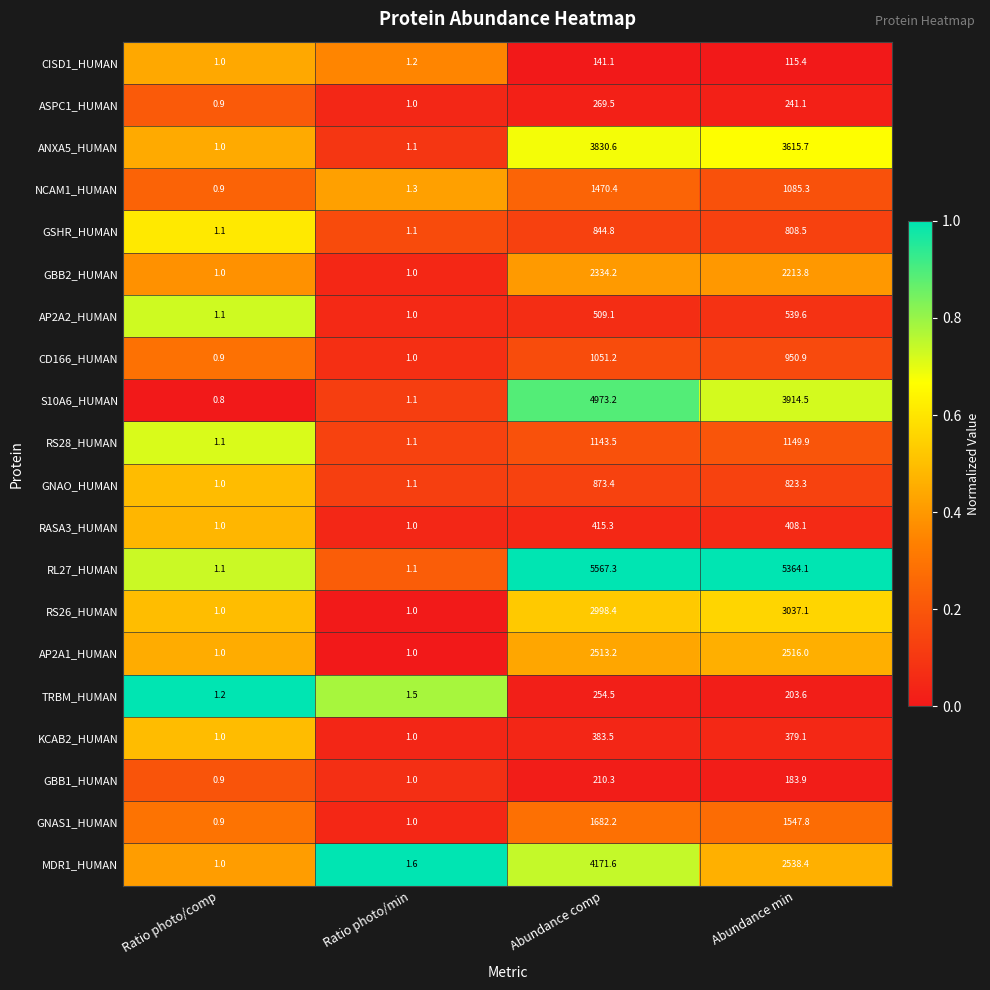

At which label does GNAS1_HUMAN first exceed 1547?

Abundance comp